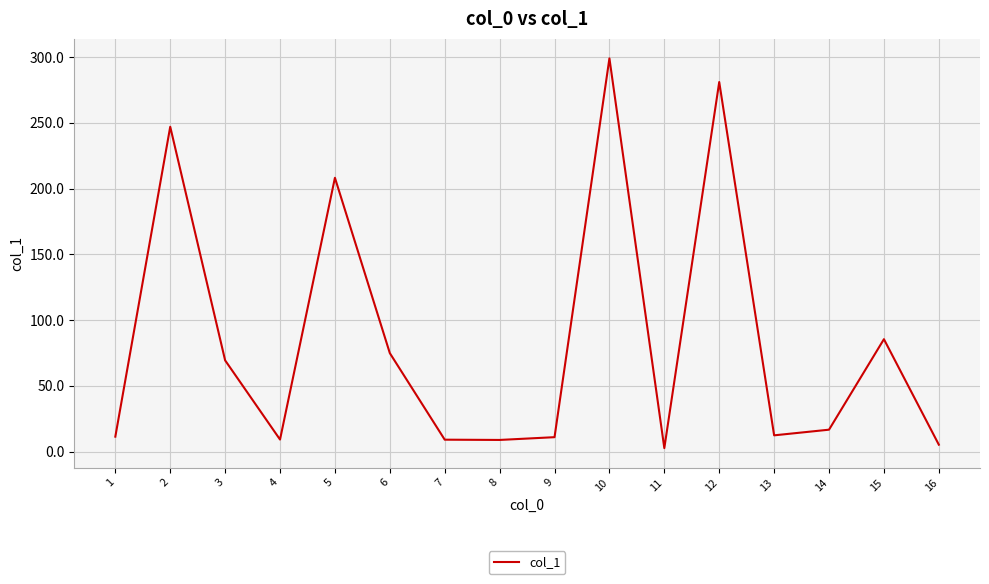

What is the minimum value shown in the chart?

2.7